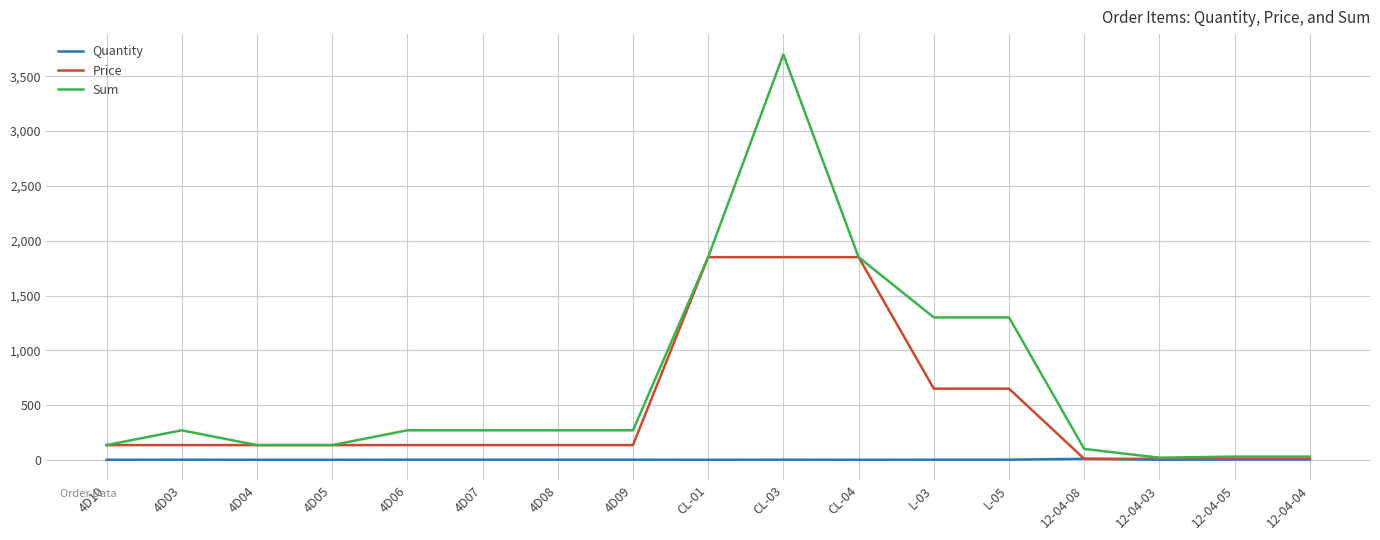

What is the maximum value shown in the chart?

3700